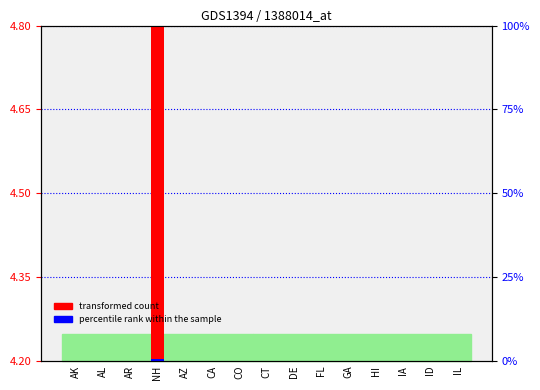

Rank the series at ID from lowest to highest value.

transformed count, percentile rank within the sample